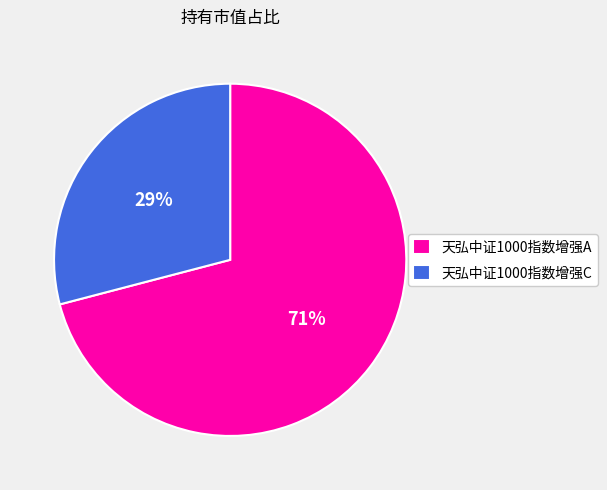

Does 天弘中证1000指数增强A account for over 50% of the chart?

Yes